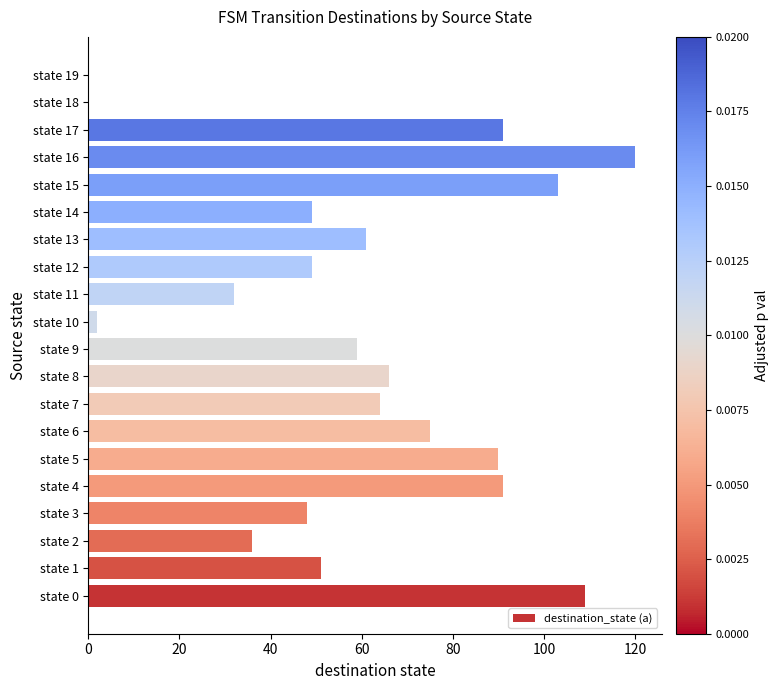

Is it true that the value at state 0 is 29?

False